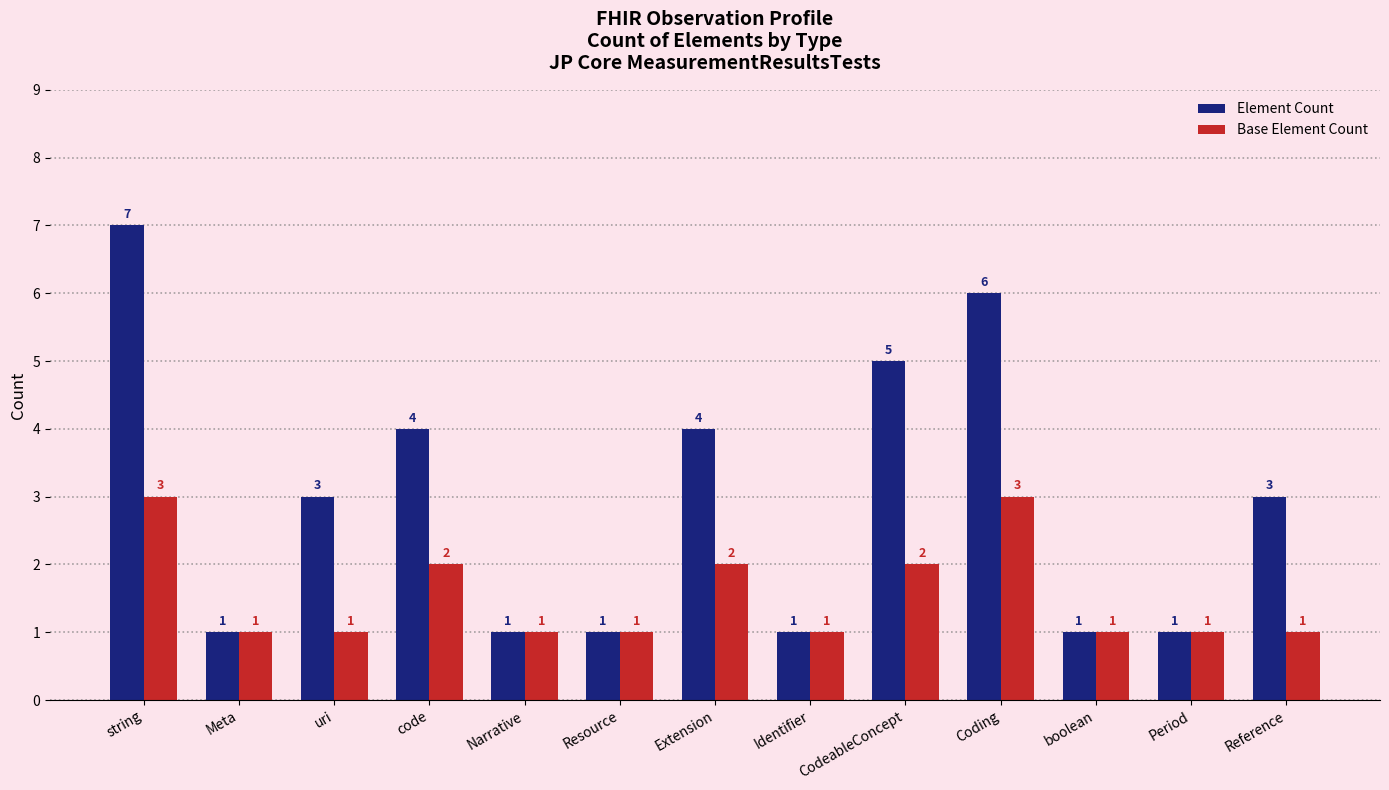

Count the Base Element Count values in the range 1 to 2.

11